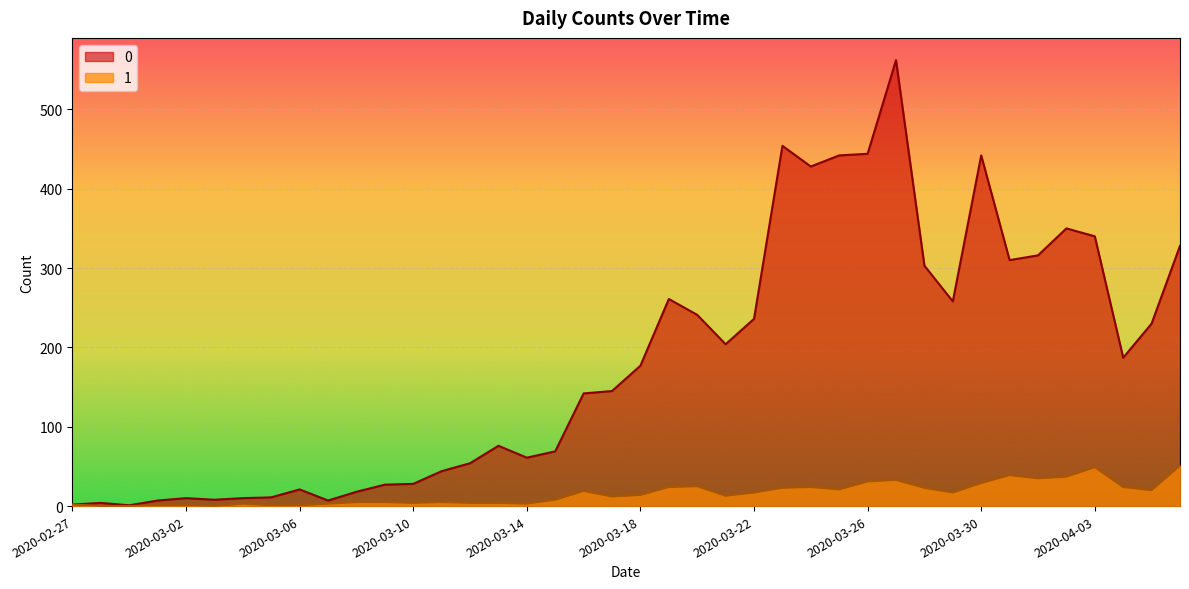

How many lines are shown in the chart?

2